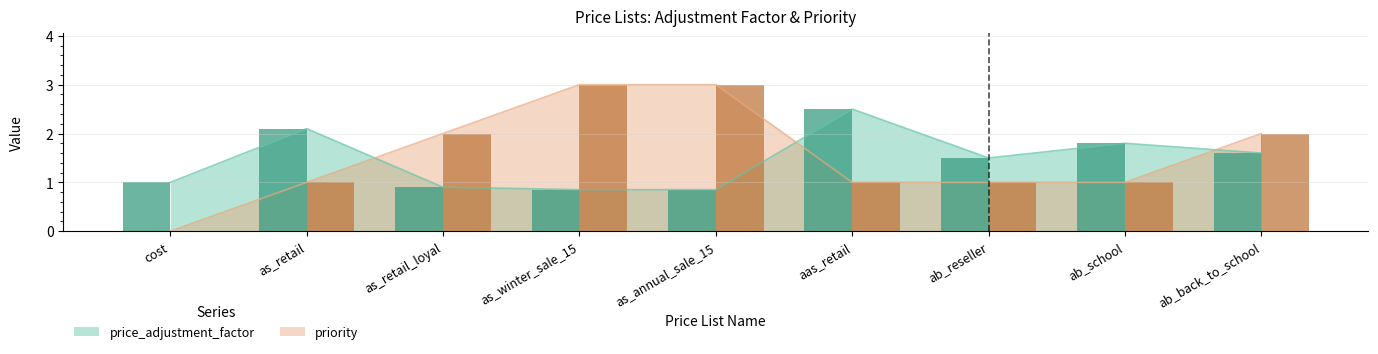

List the labels in order of priority value, largest first.

as_winter_sale_15, as_annual_sale_15, as_retail_loyal, ab_back_to_school, as_retail, aas_retail, ab_reseller, ab_school, cost